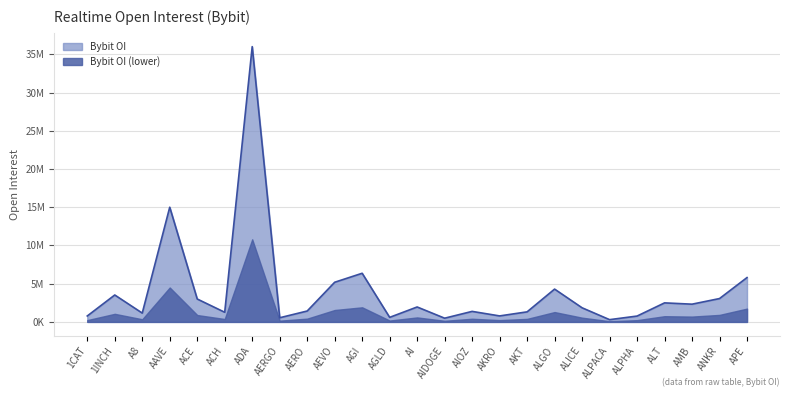

How many points are higher than both their immediate neighbors (excluding endpoints)?

8